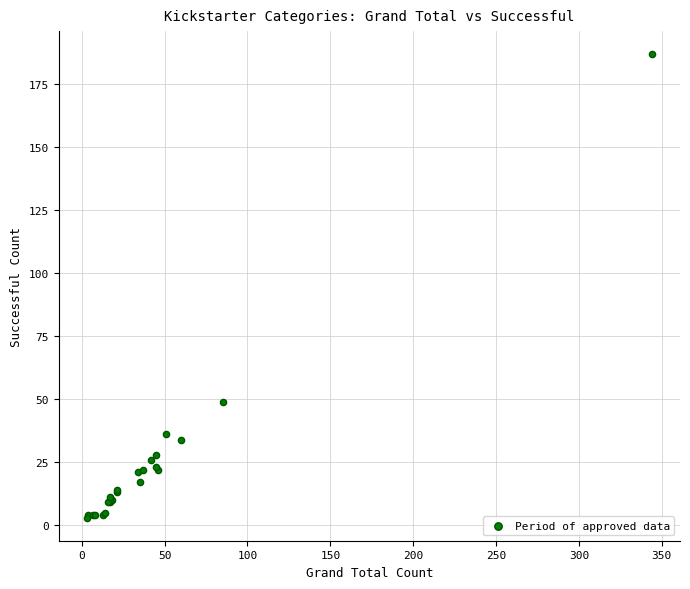

What Y value in the scatter plot is closest to 95?

49